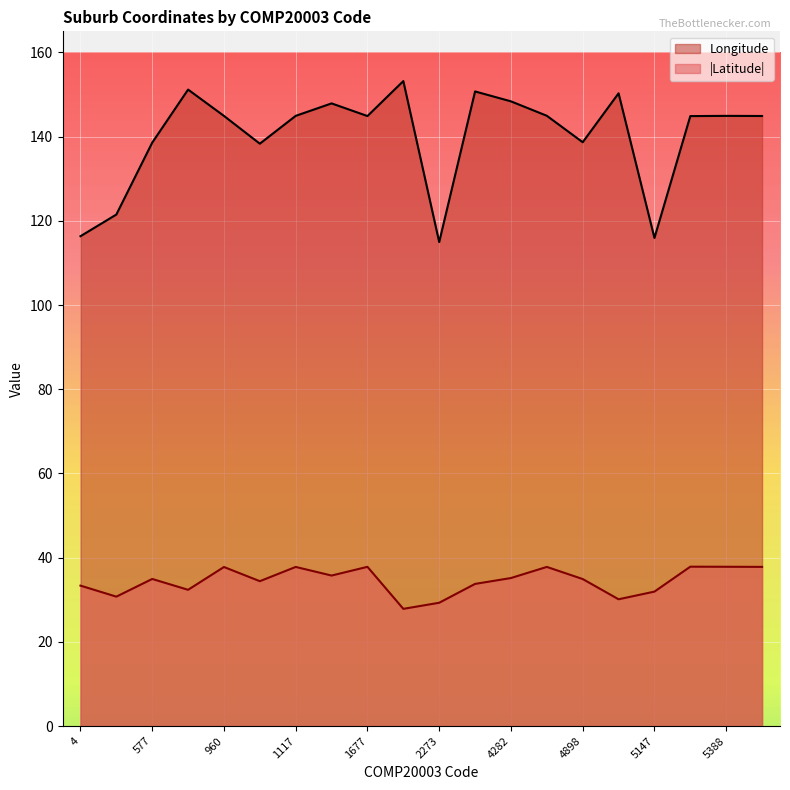

True or false: Latitude and Longitude intersect in this chart.

False